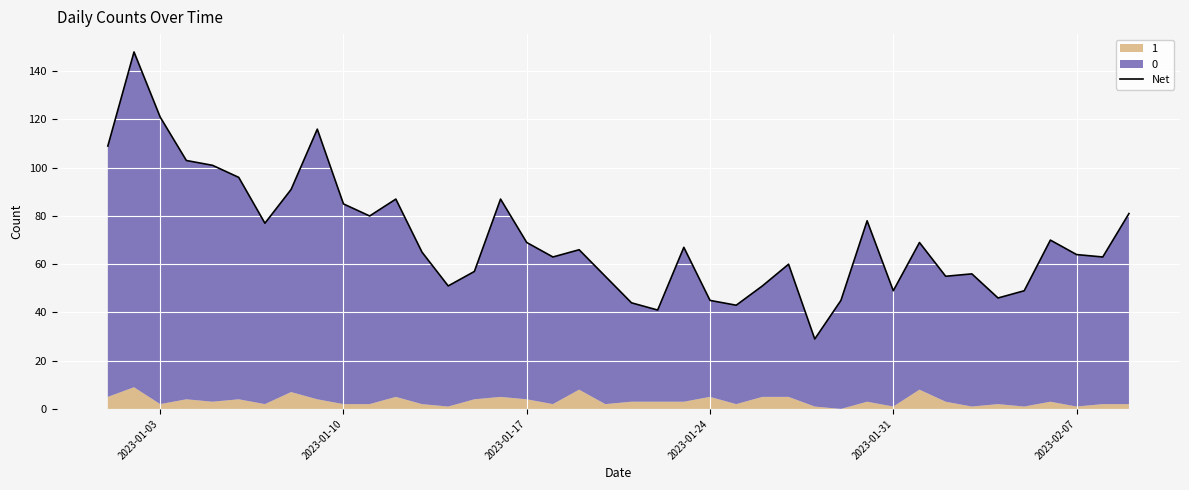

How many categories are shown in the chart?

40